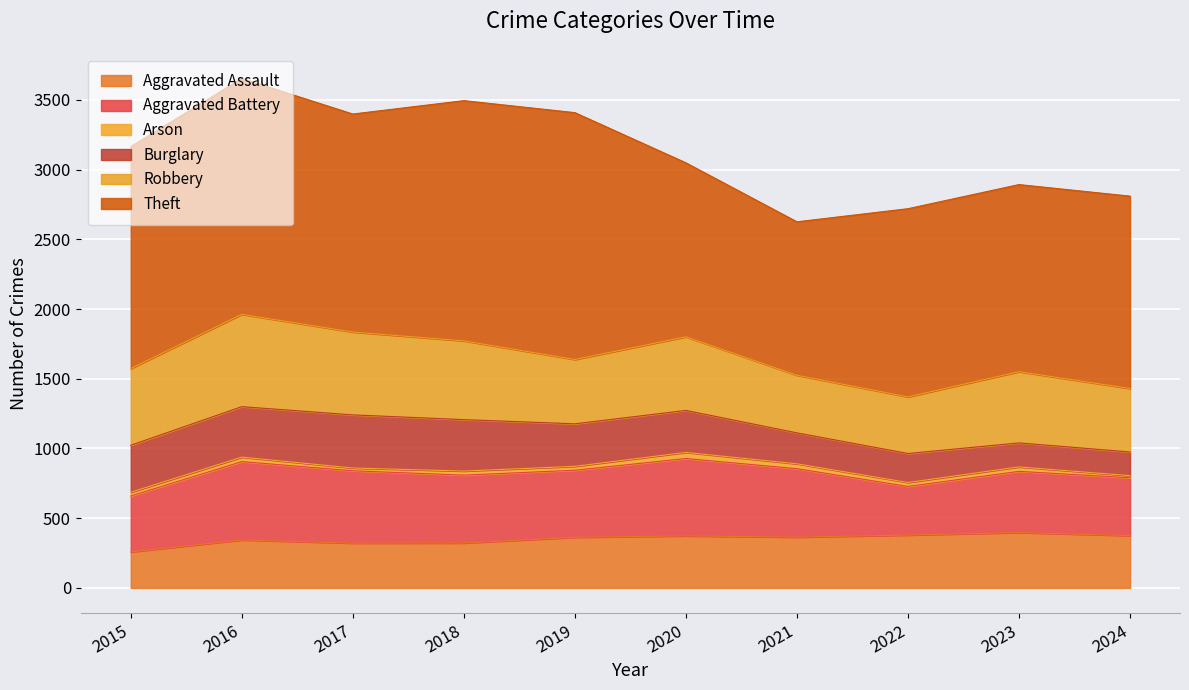

Is the value of Burglary at 2020 greater than the value of Arson at 2016?

Yes